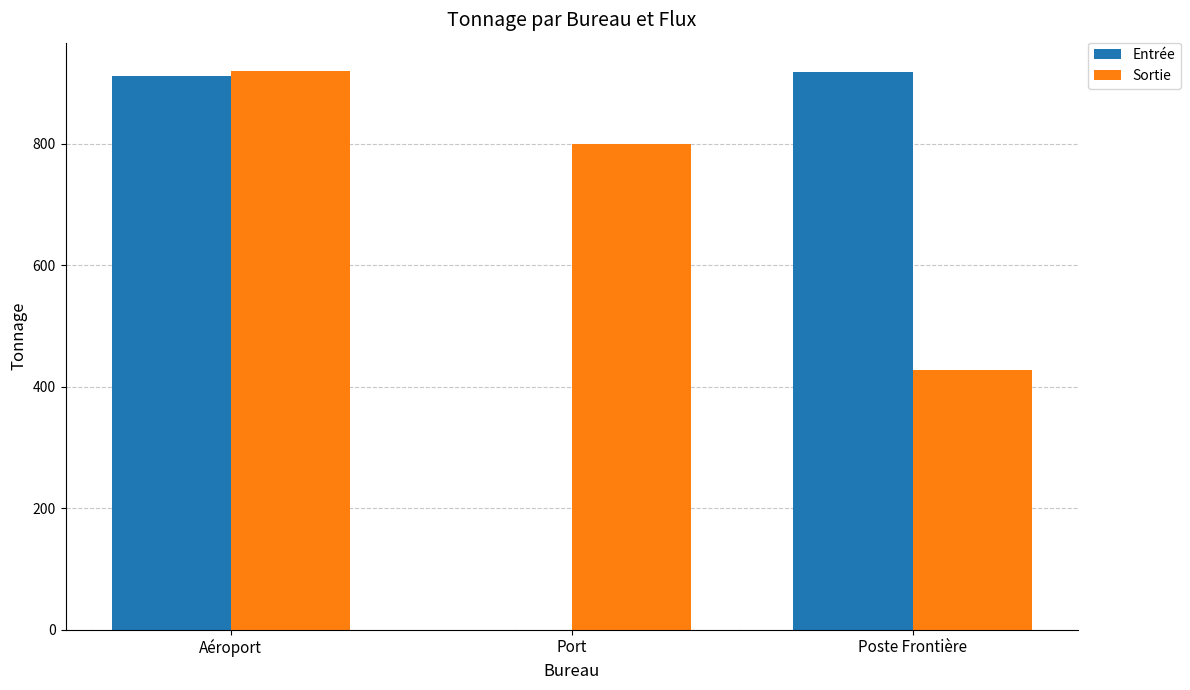

Between Aéroport and Poste Frontière, which series saw the biggest shift?

Sortie